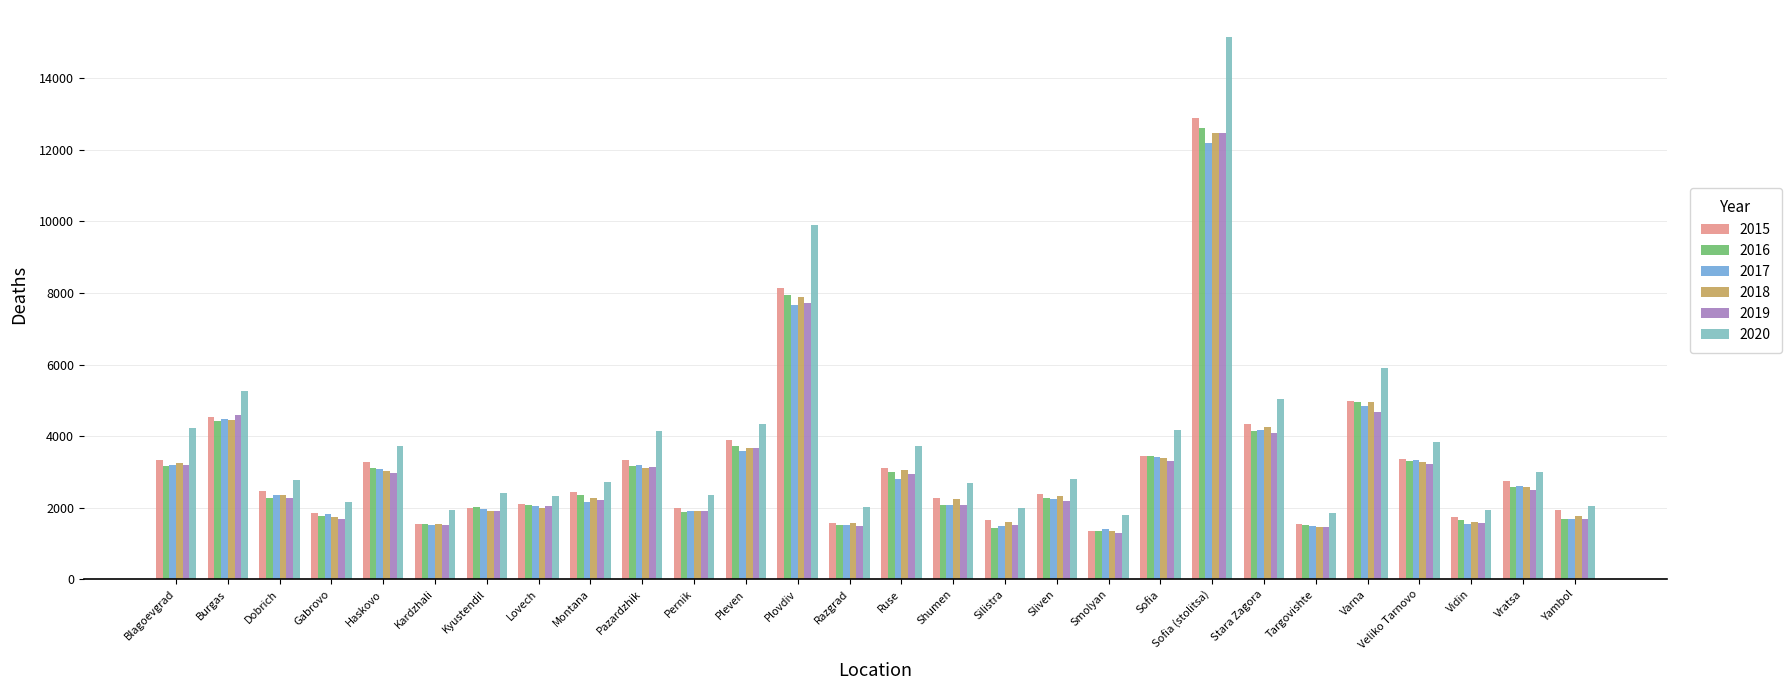

What is the label of the 19th bar from the left?

Smolyan